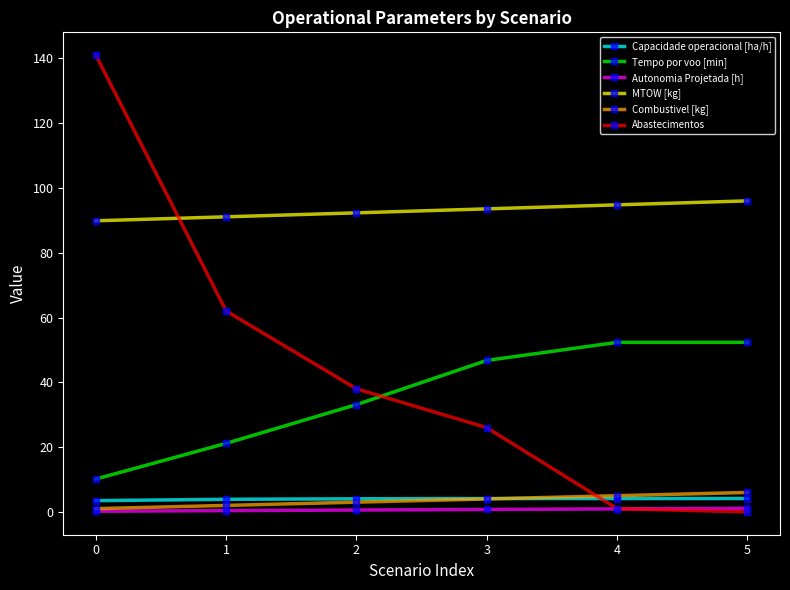

The Tempo por voo [min] series shows 10.1 at 0. True or false?

True